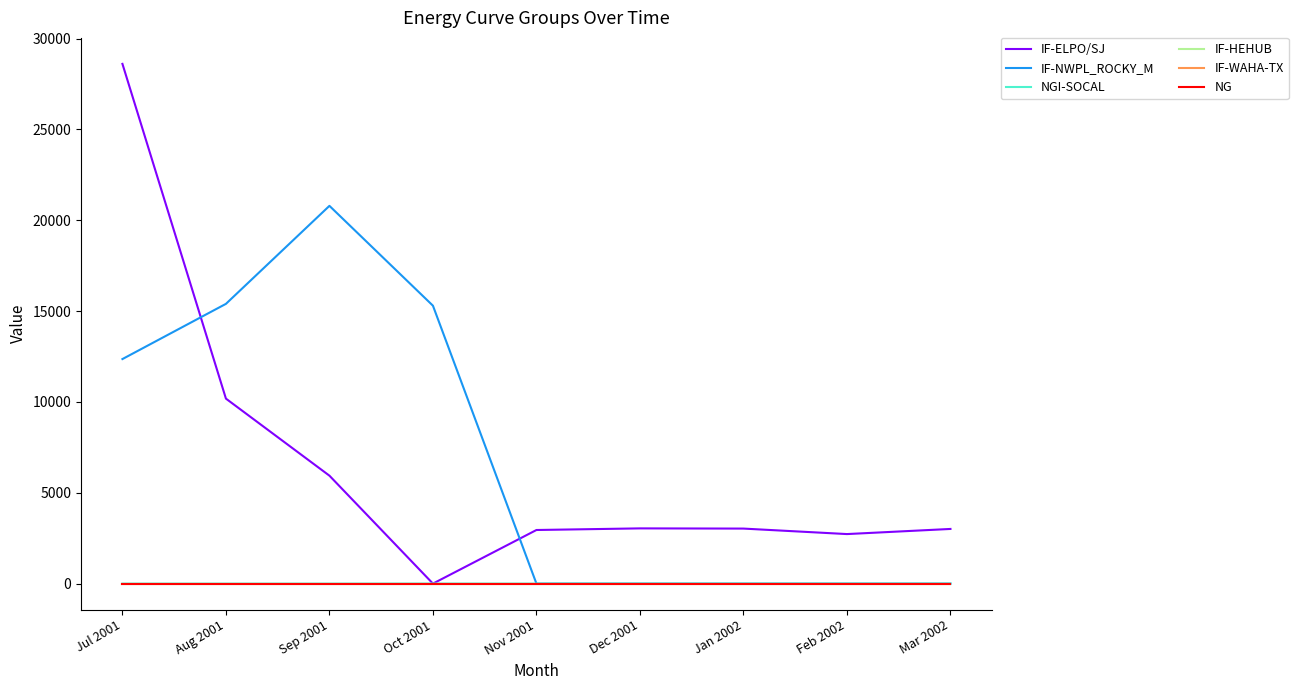

Does the chart display data point markers on the line(s)?

No